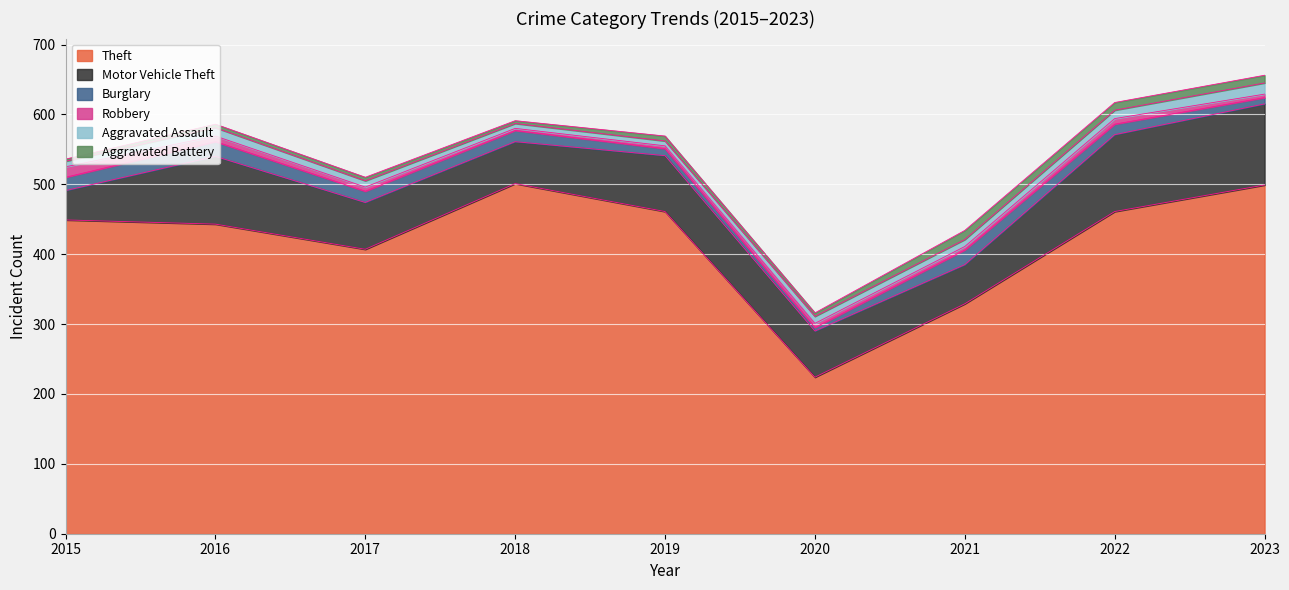

Count the Aggravated Assault values in the range 8 to 12.

6